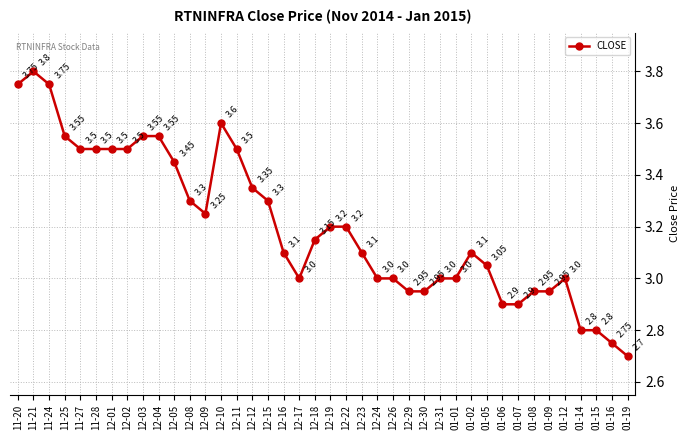

What is the difference between the values at 12-24 and 01-06?

0.1